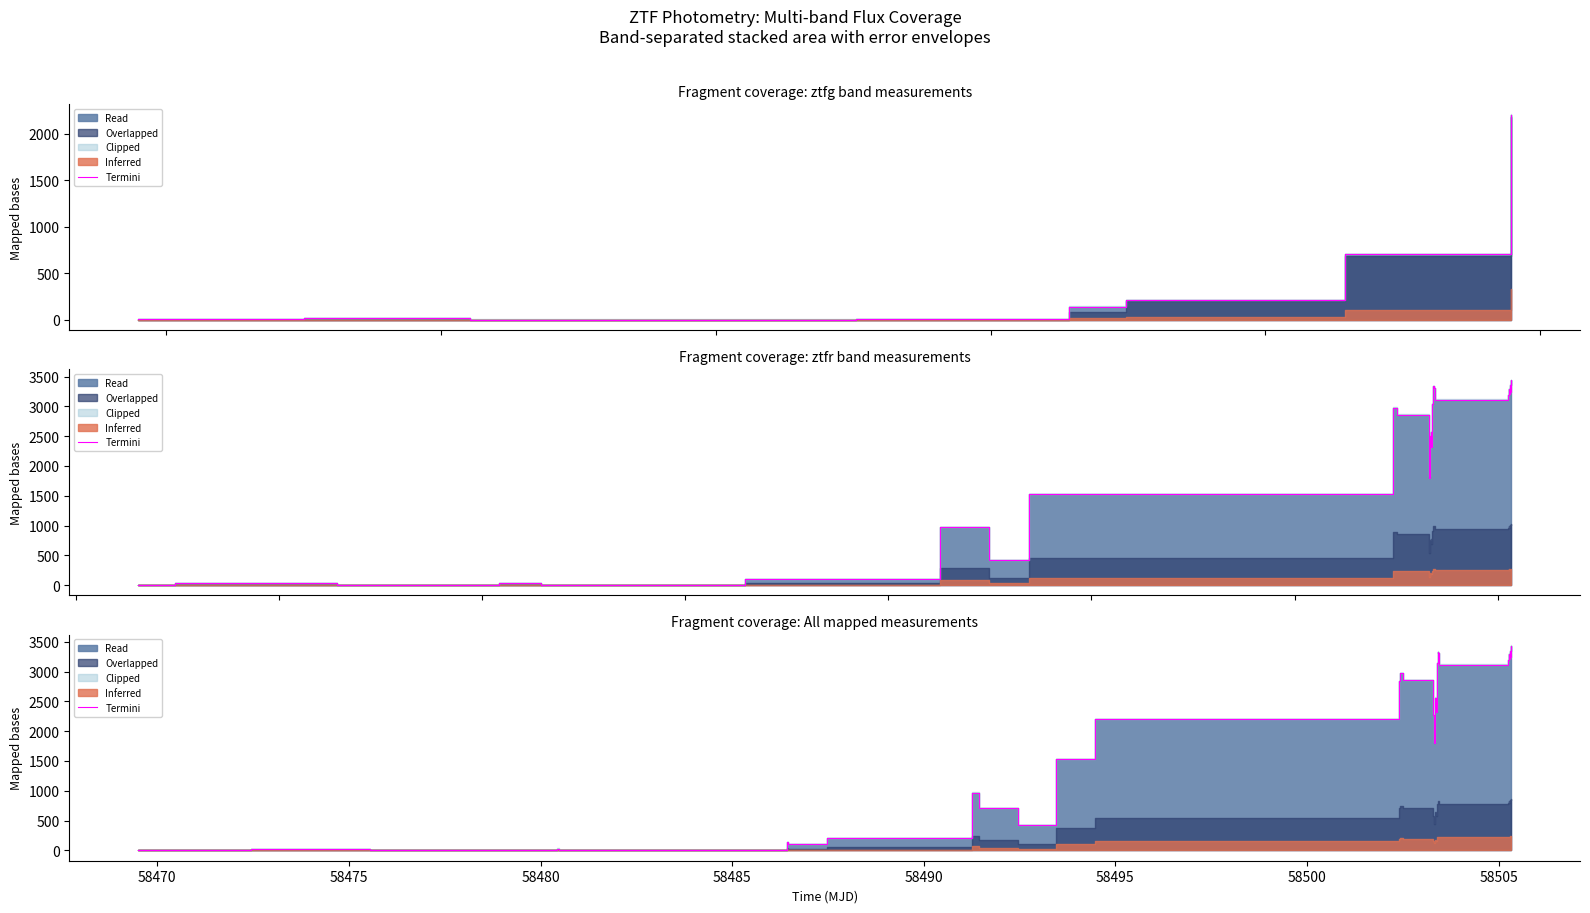

The value at 37 is 4969.6. True or false?

False